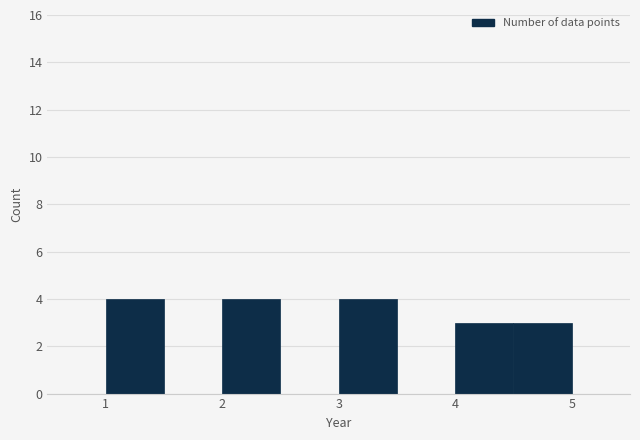

Reading left to right, transcribe this chart: for each bar, give the range it covers on the x-axis and its height. The values are not printed on the chart, so give them approximately, as read against the axis.

1.0 to 1.5: 4
1.5 to 2.0: 0
2.0 to 2.5: 4
2.5 to 3.0: 0
3.0 to 3.5: 4
3.5 to 4.0: 0
4.0 to 4.5: 3
4.5 to 5.0: 3